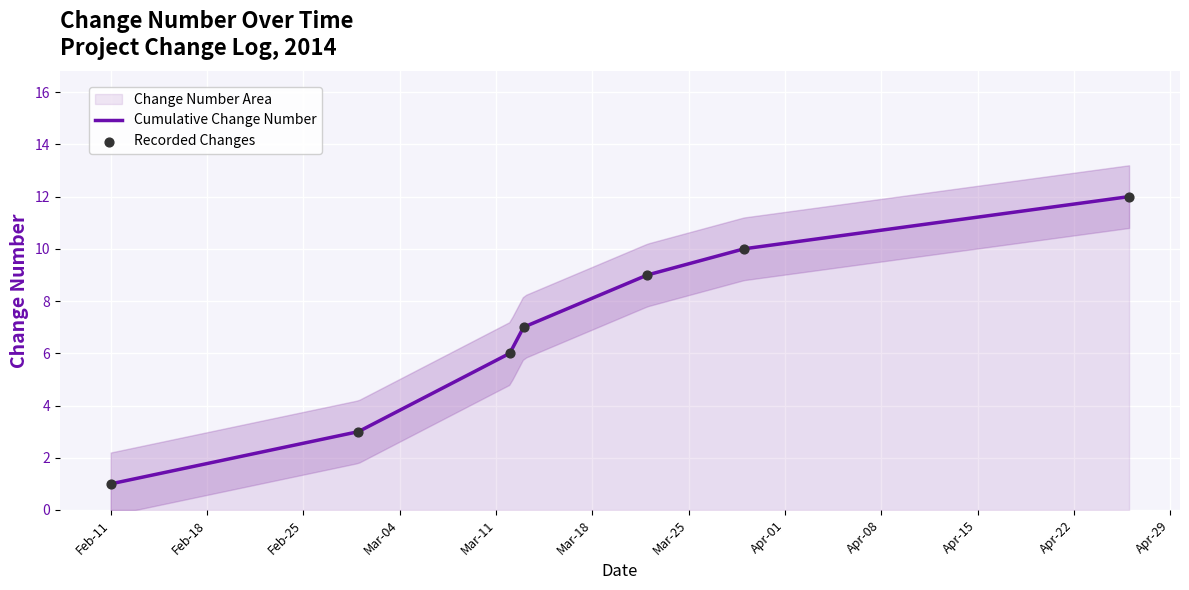

What is the change in value from 2014-03-12 to 2014-03-13?

+1